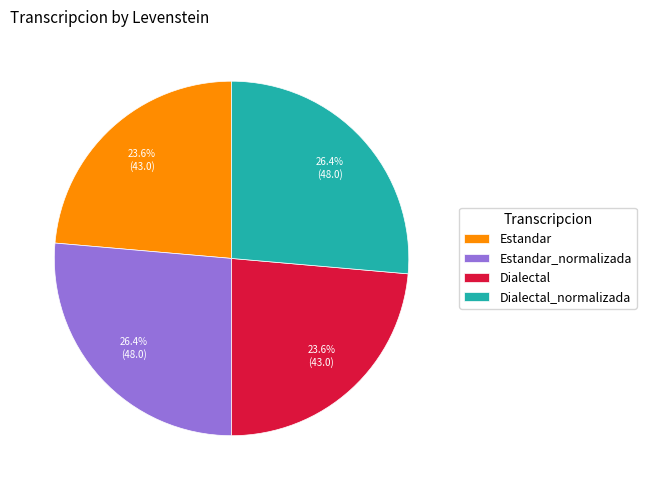

Is there a majority slice in this chart?

No